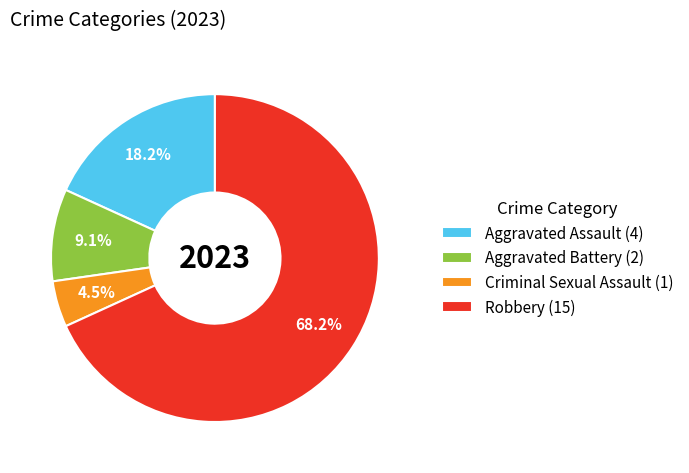

Which category has the smallest portion of the pie?

Criminal Sexual Assault